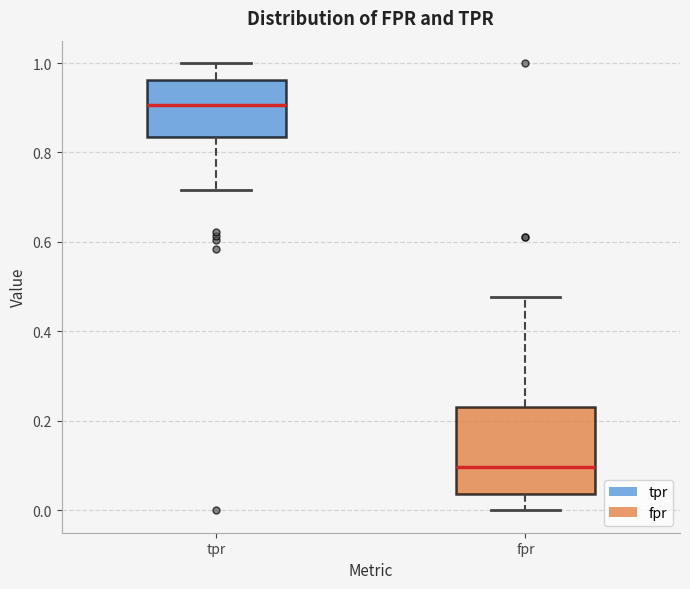

Which box has the highest median line?

tpr